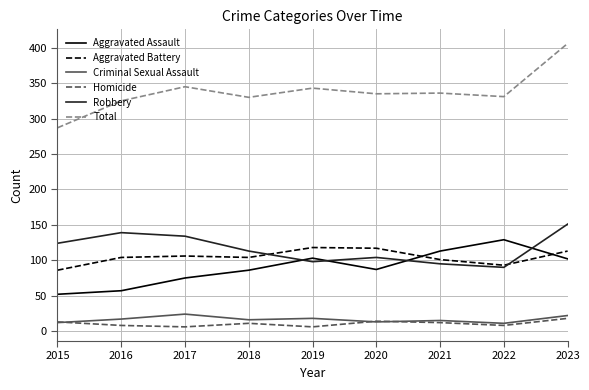

How many interior local peaks does the Robbery series have?

2